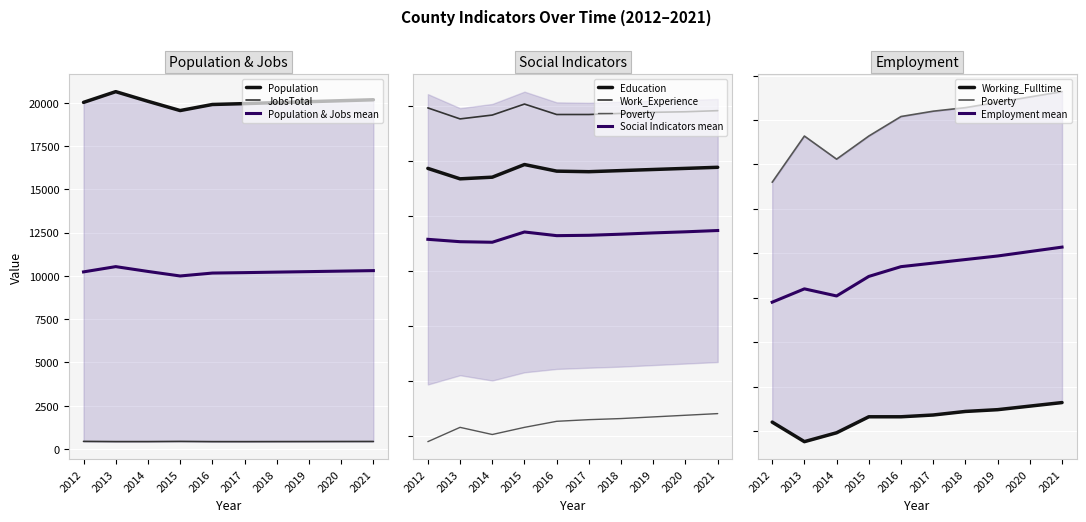

Reading left to right, what are all the values shown in this chart?

Population: 2012=20027	2013=20647	2014=20090	2015=19555	2016=19905	2017=19956	2018=20013	2019=20068	2020=20123	2021=20178
Poverty: 2012=190	2013=216	2014=203	2015=216	2016=227	2017=230	2018=232	2019=235	2020=238	2021=241
Education: 2012=687	2013=668	2014=671	2015=694	2016=682	2017=681	2018=683	2019=685	2020=687	2021=689
Work_Experience: 2012=797	2013=777	2014=784	2015=804	2016=785	2017=785	2018=787	2019=789	2020=790	2021=792
Working_Fulltime: 2012=55	2013=44	2014=49	2015=58	2016=58	2017=59	2018=61	2019=62	2020=64	2021=66
JobsTotal: 2012=436	2013=424	2014=424	2015=435	2016=422	2017=421	2018=424	2019=426	2020=429	2021=431